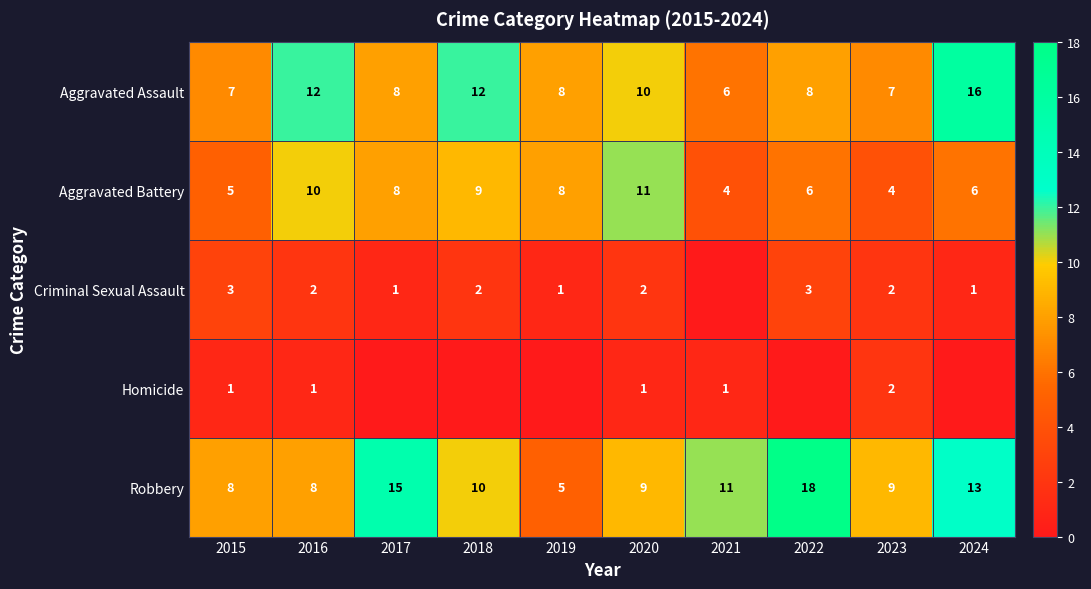

At which category is the sum across all series the highest?

2024